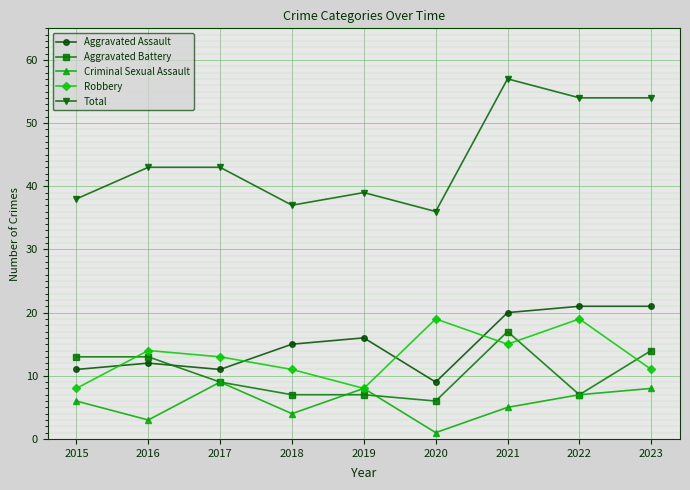

Does the chart display data point markers on the line(s)?

Yes